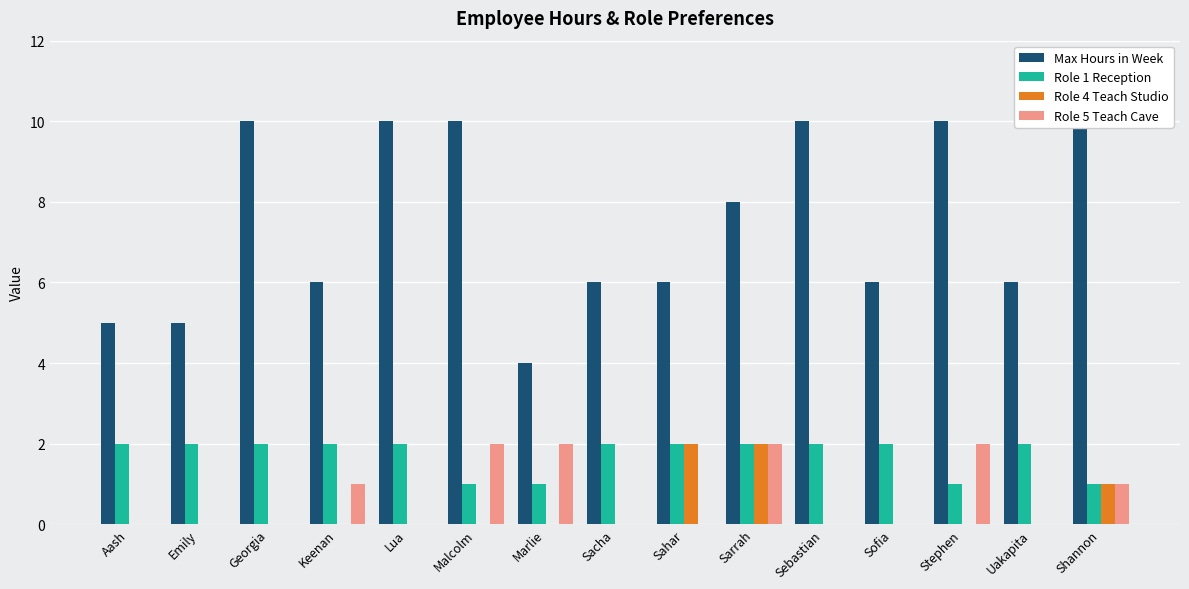

How many groups of bars are there?

15